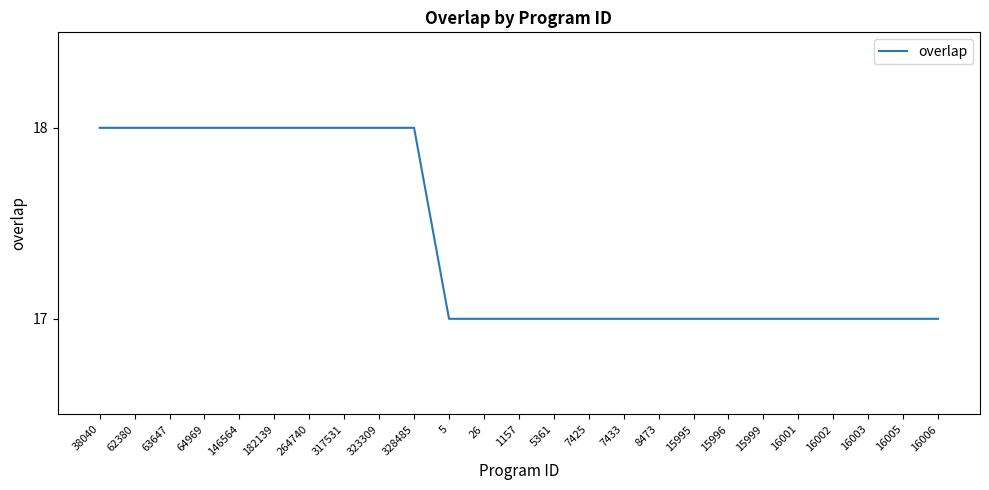

What position from the left is 63647?

3